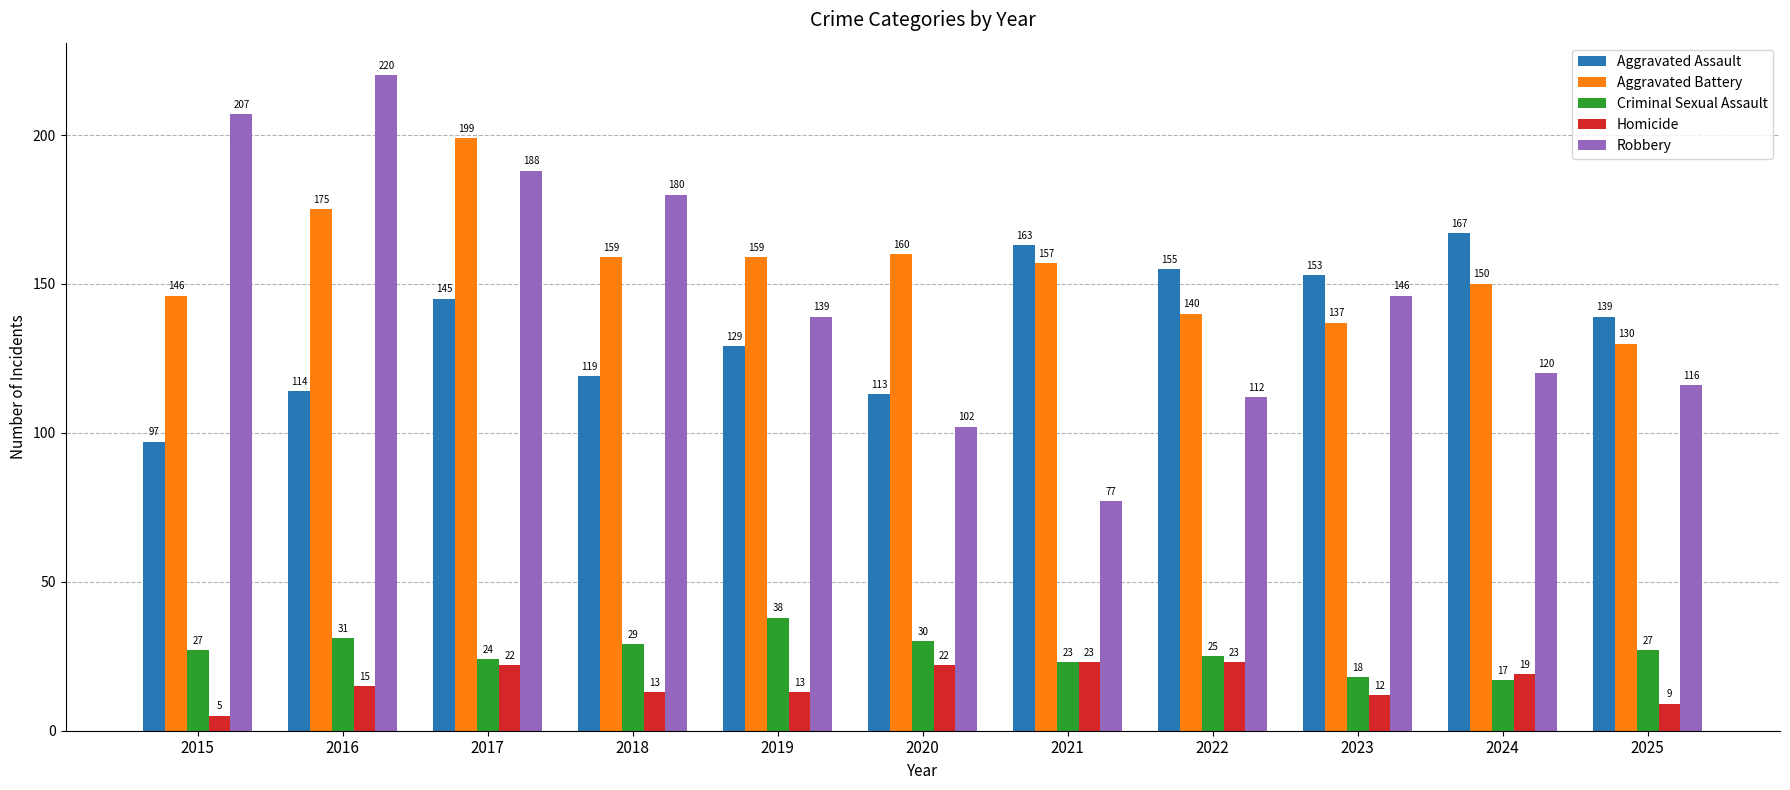

Which series has the largest range (max minus min)?

Robbery